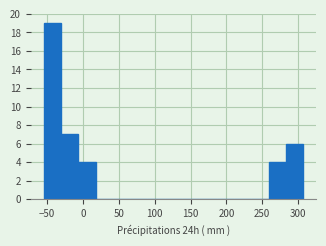

Reading left to right, transcribe this chart: for each bar, give the range it covers on the x-axis and its height. Neither the bar edges nor the heights are printed on the chart, so give them approximately, as read against the axes.

-55 to -30: 19
-30 to -5: 7
-5 to 20: 4
20 to 40: 0
40 to 65: 0
65 to 90: 0
90 to 115: 0
115 to 140: 0
140 to 160: 0
160 to 185: 0
185 to 210: 0
210 to 235: 0
235 to 260: 0
260 to 285: 4
285 to 305: 6